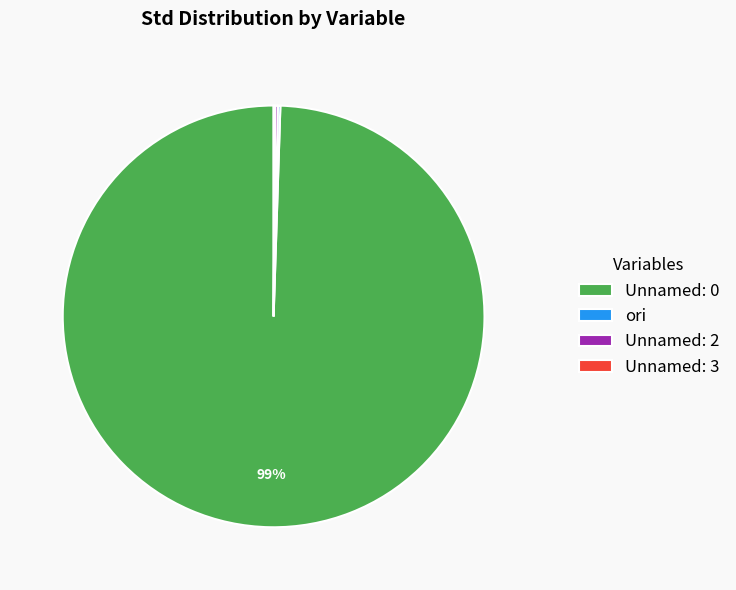

The Unnamed: 0 slice represents 99% of the pie. True or false?

True